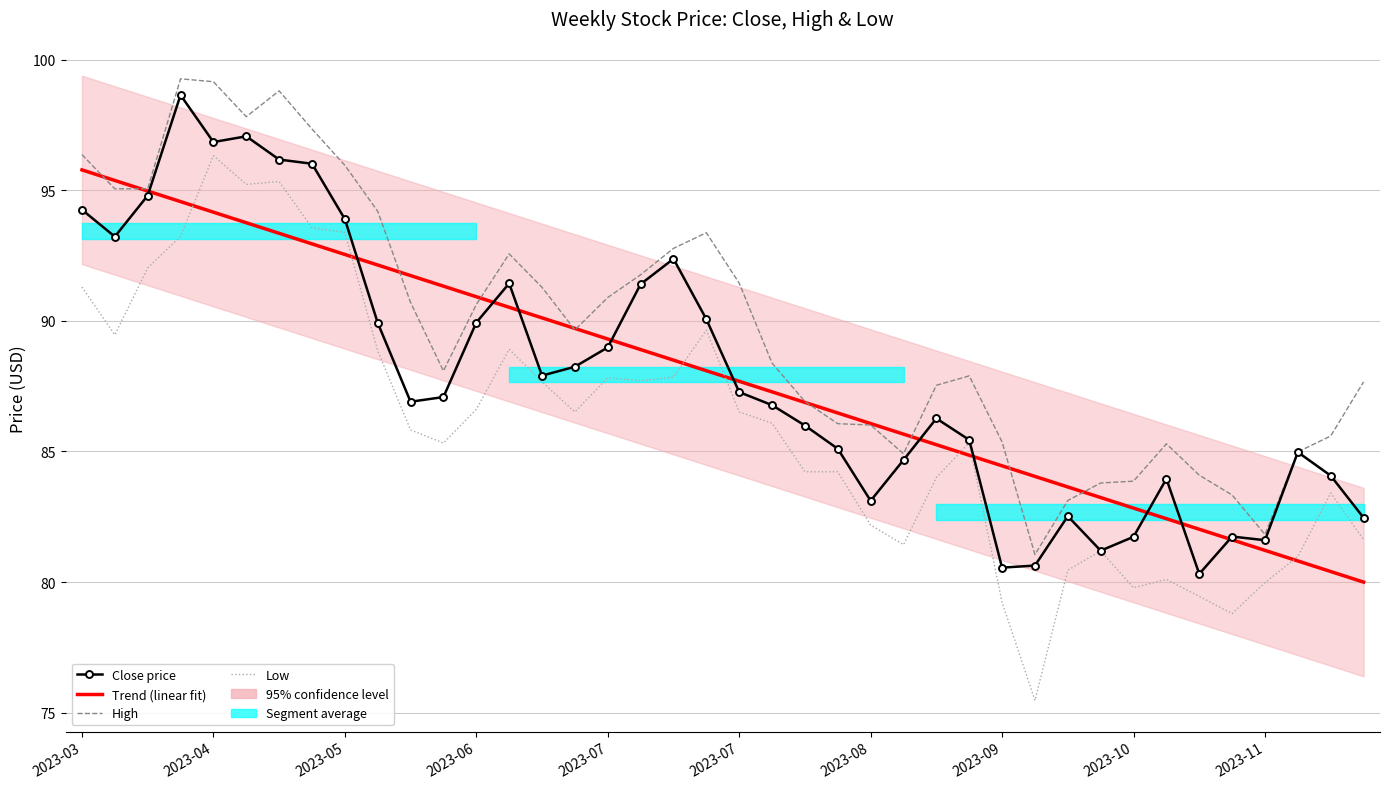

At how many categories does at least one series exceed 94?

10